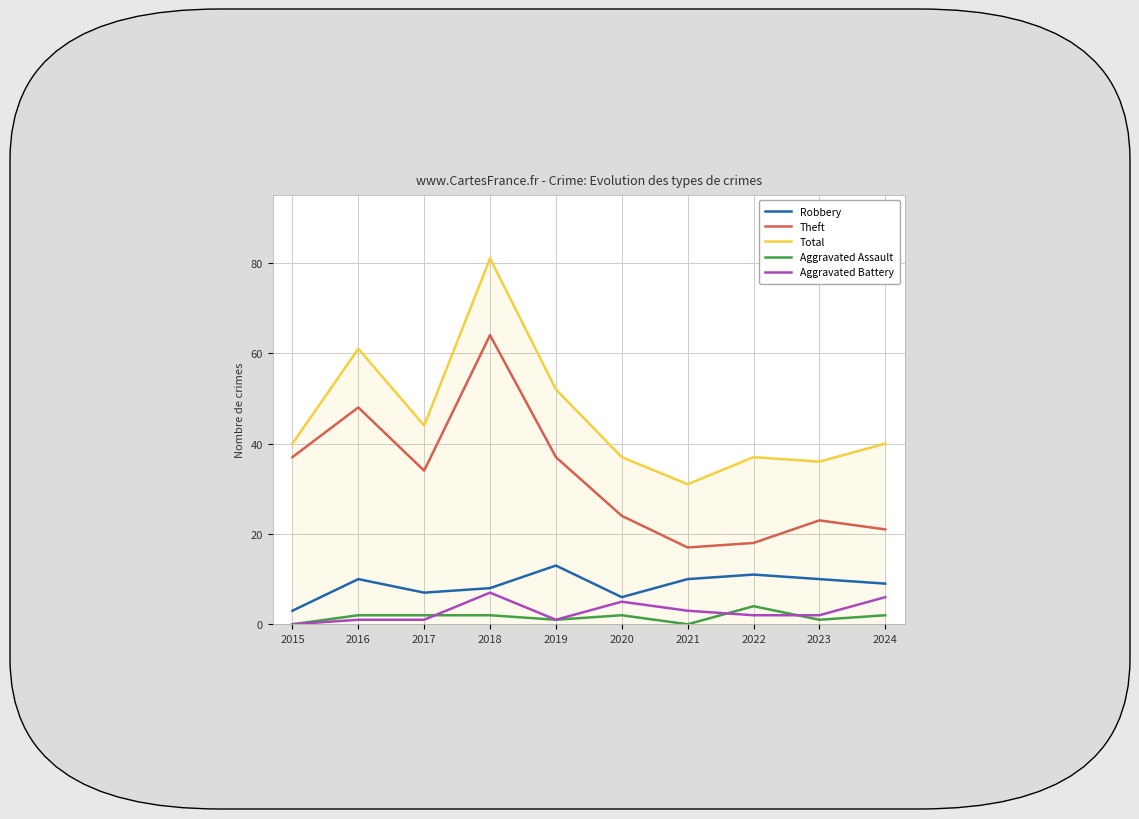

True or false: Theft and Robbery intersect in this chart.

False